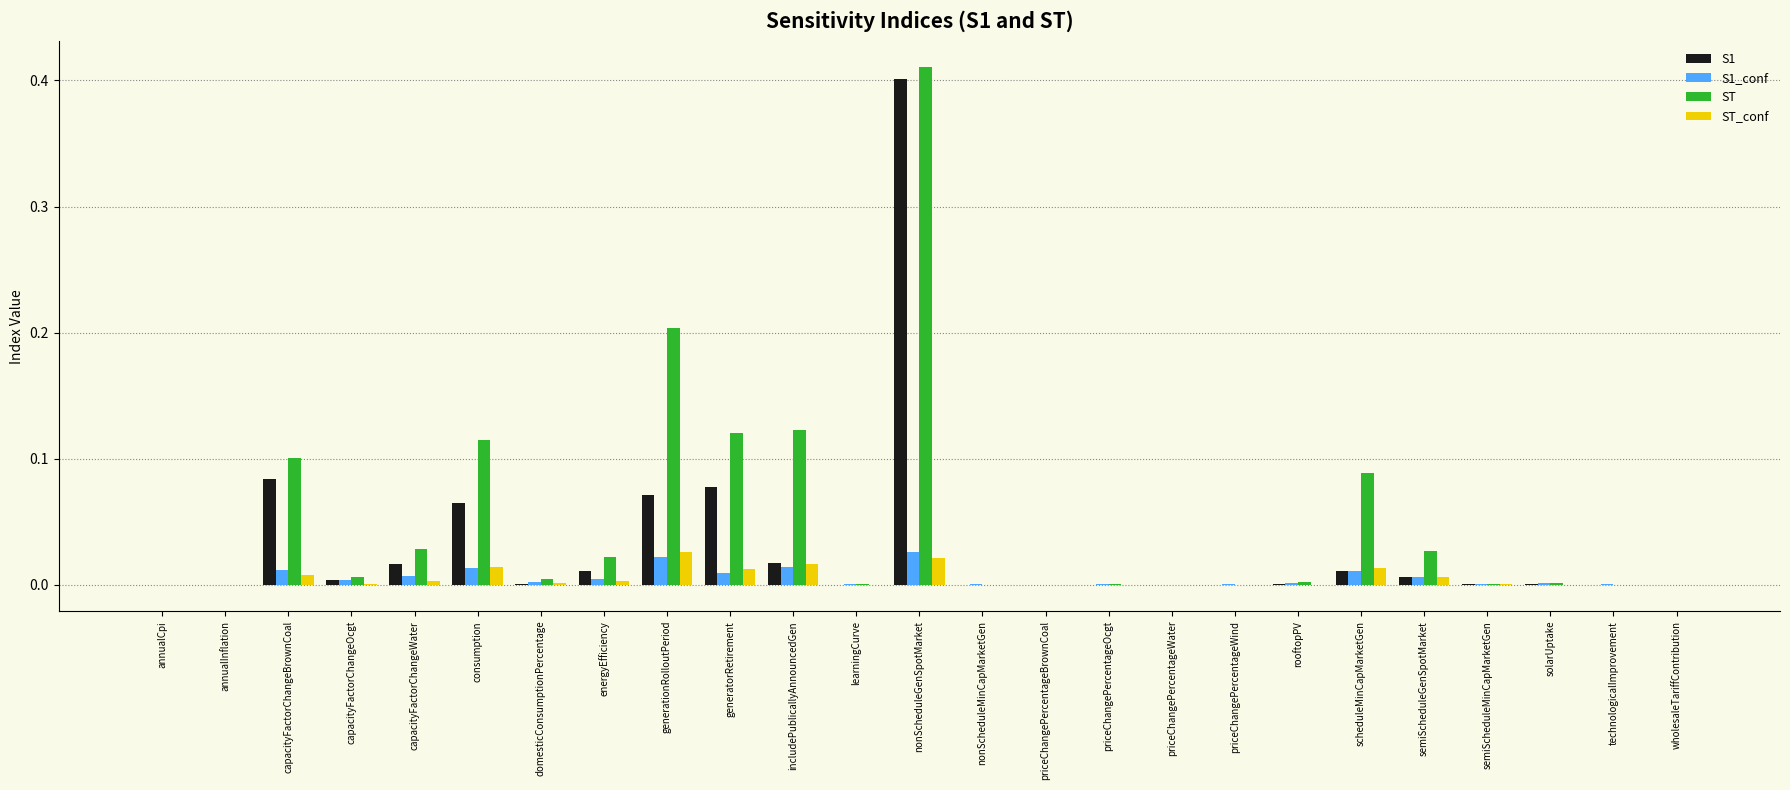

At which category is the sum across all series the highest?

nonScheduleGenSpotMarket